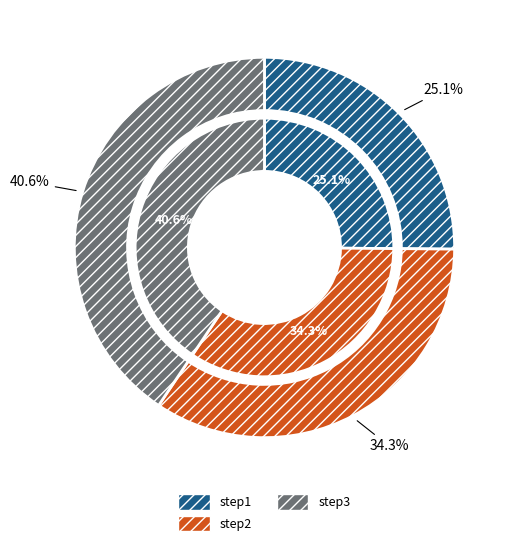

To the nearest percent, what is the difference between the step2 and step3 slice percentages?

6%